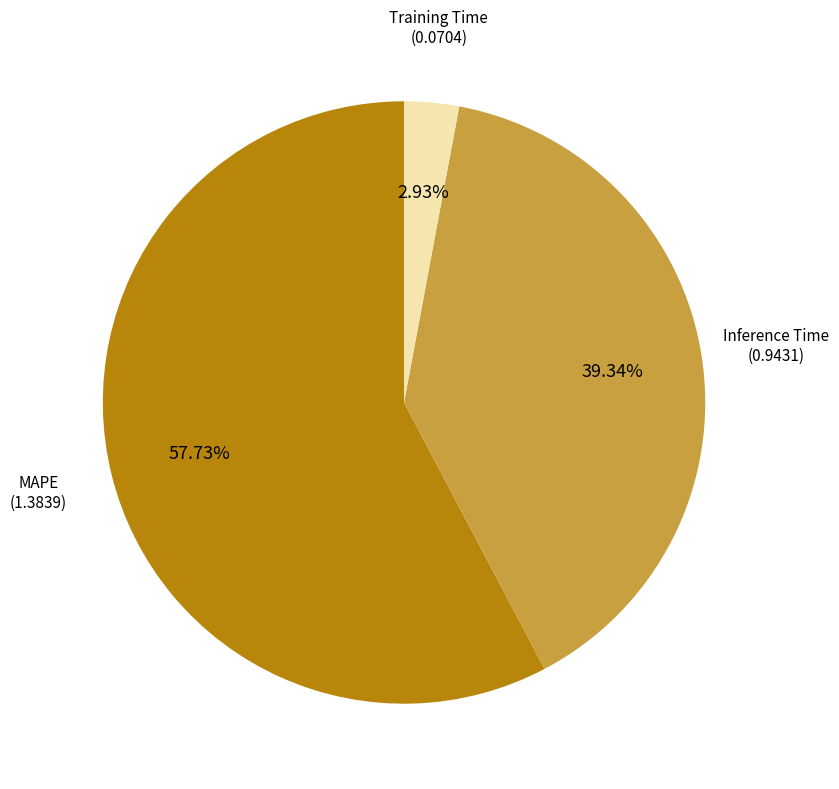

Is there a majority slice in this chart?

Yes